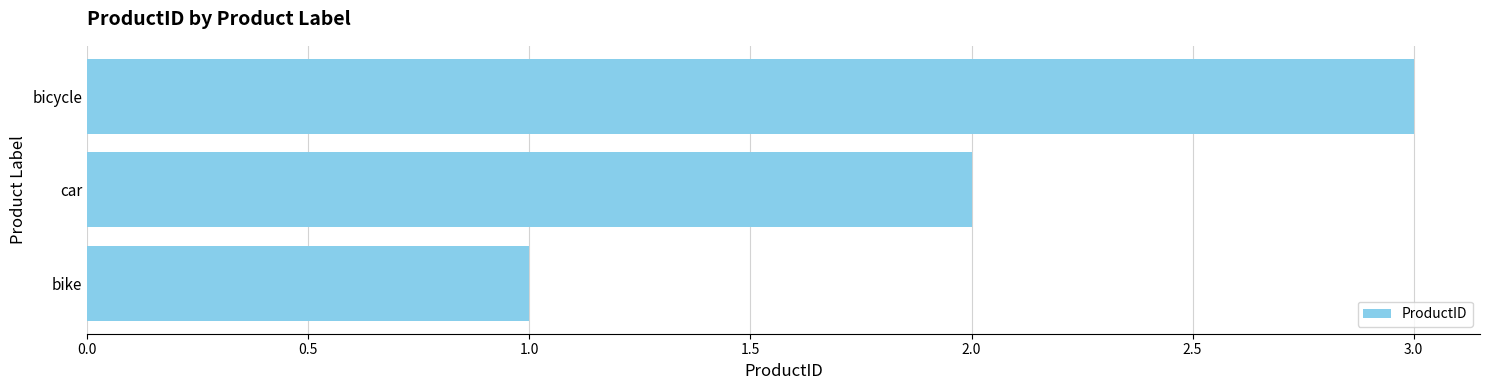

The chart shows a value of 1 at car. True or false?

False